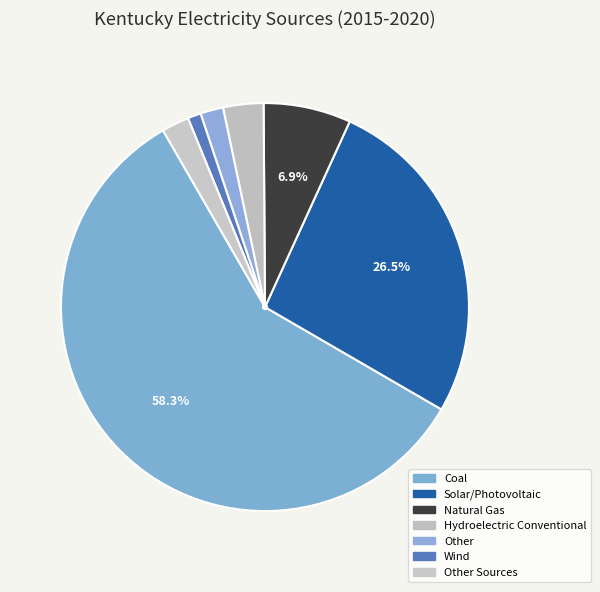

Which category accounts for the majority?

Coal